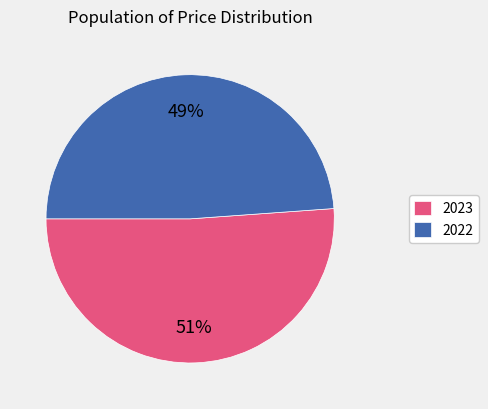

To the nearest percent, what portion does 2022 represent?

49%